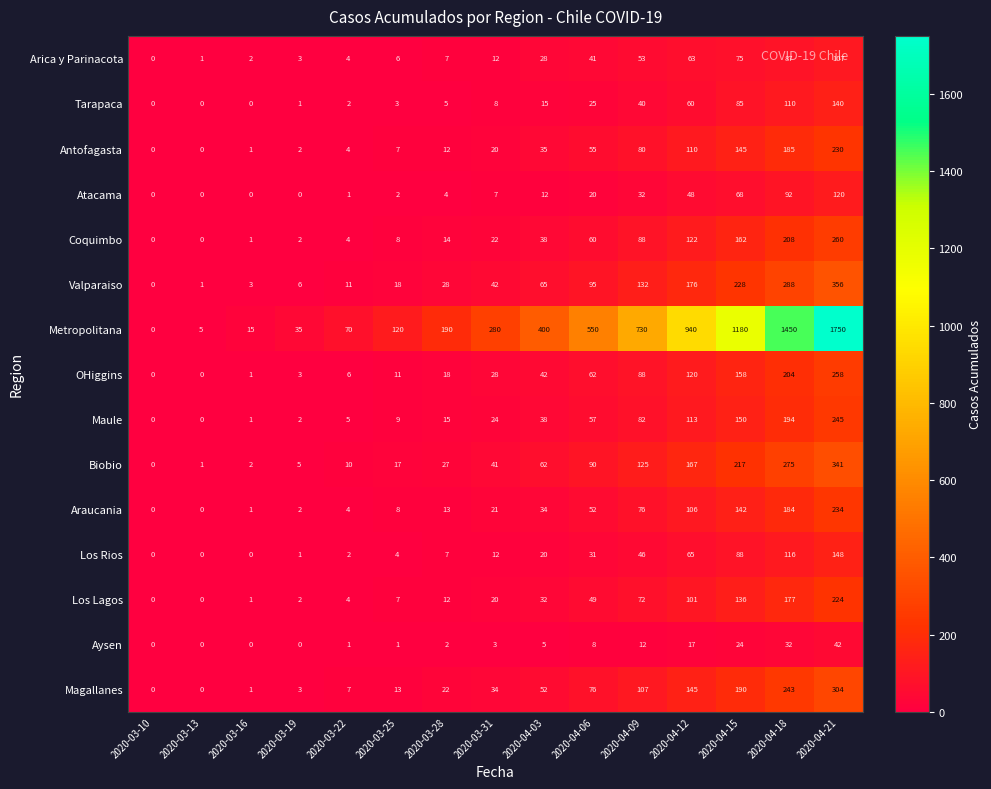

What is the greatest value displayed?

1750